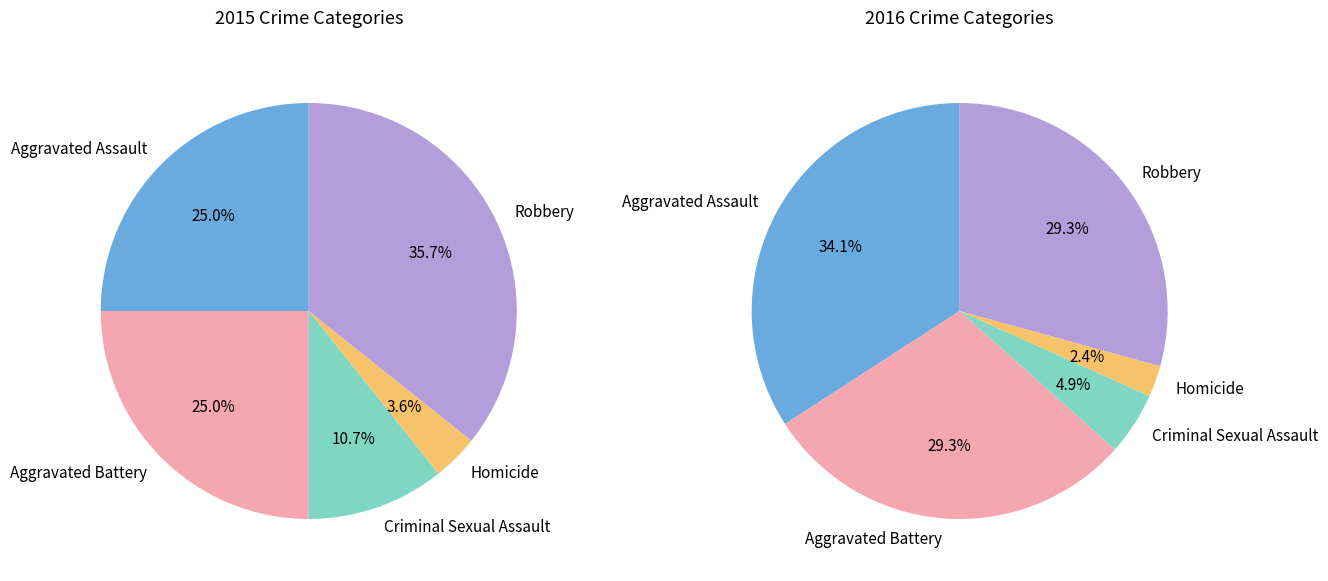

Is there any slice that represents more than half of the pie?

No